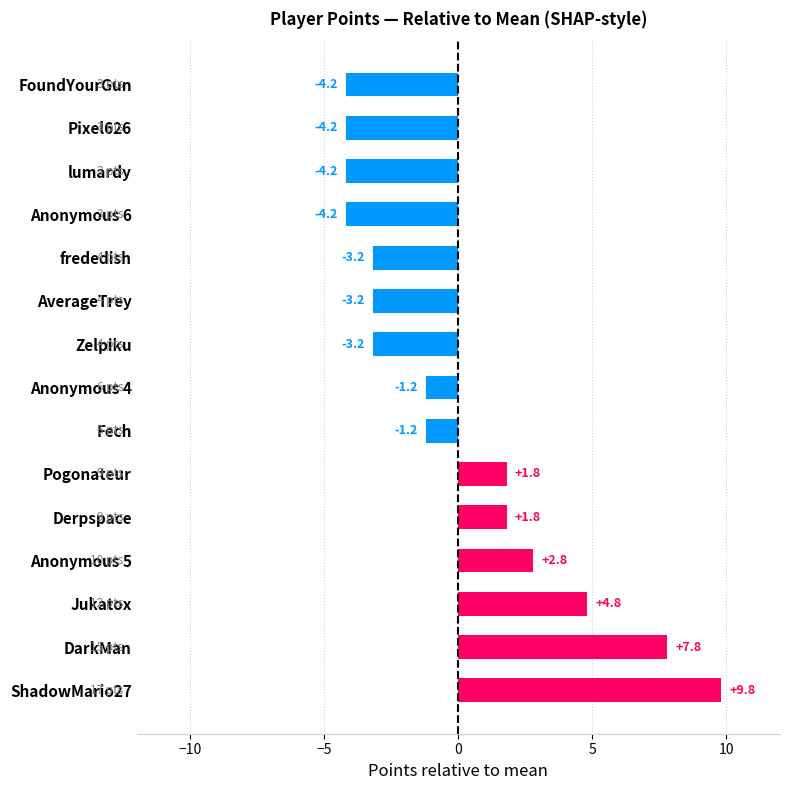

Read the value at Derpspace.

1.8